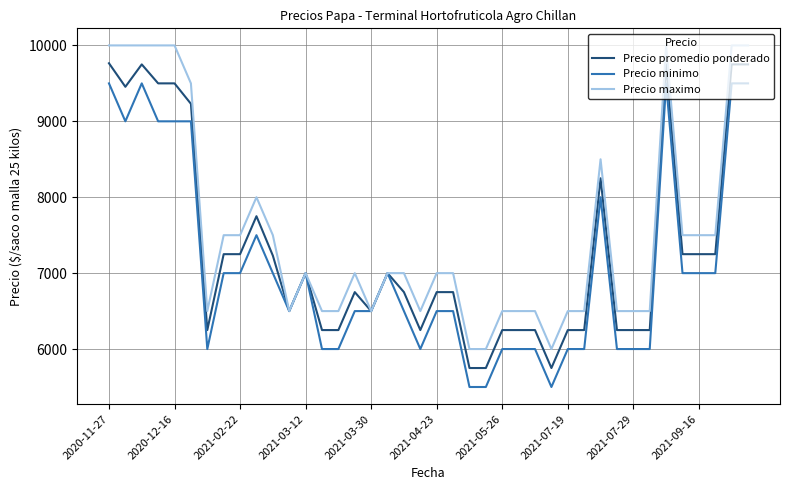

Rank the series by their average value, from lowest to highest.

Precio minimo, Precio promedio ponderado, Precio maximo